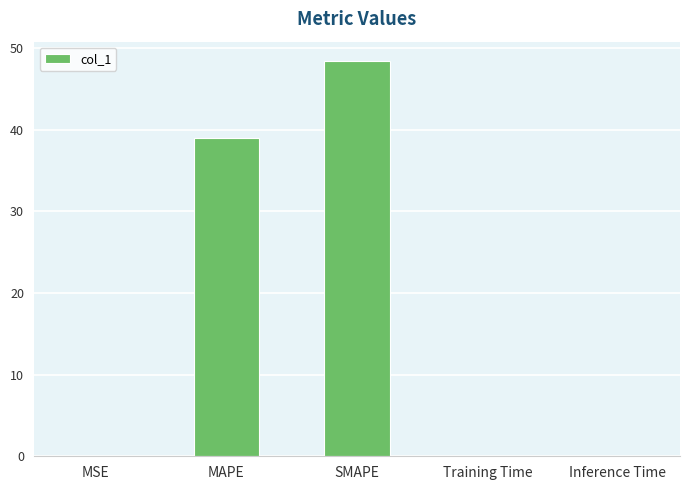

Does the chart contain stacked bars?

No